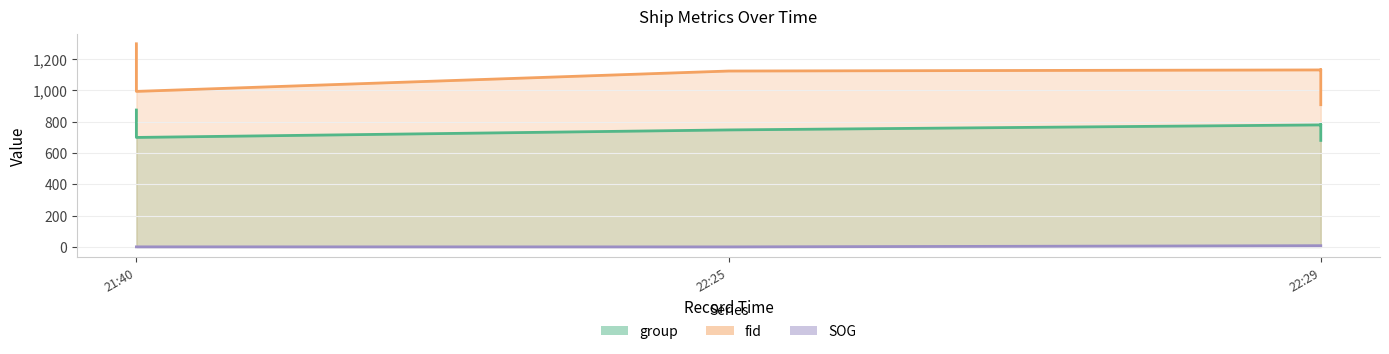

At which category is the sum across all series the highest?

21:40